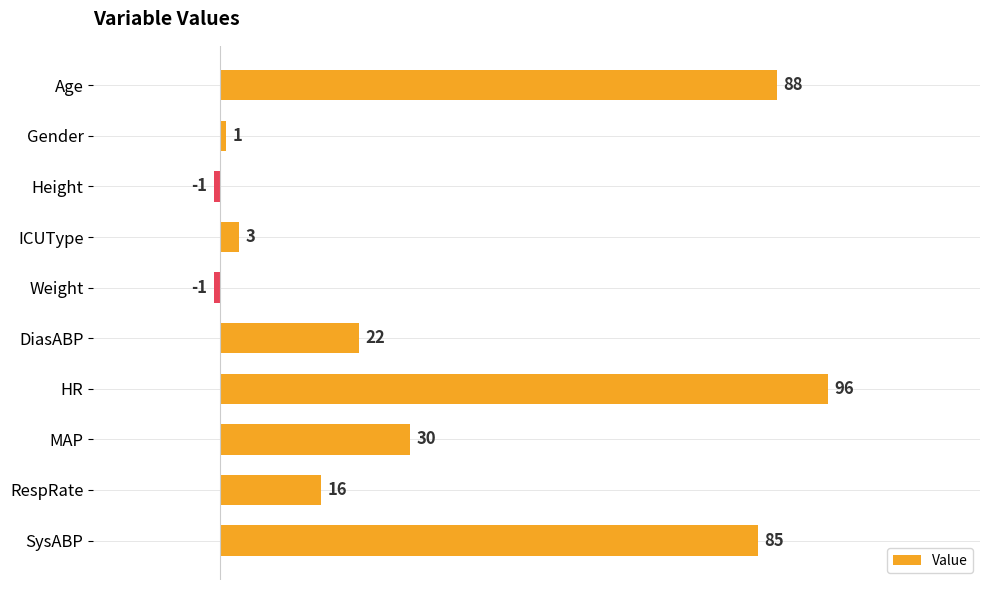

What is the sum of all values?

339